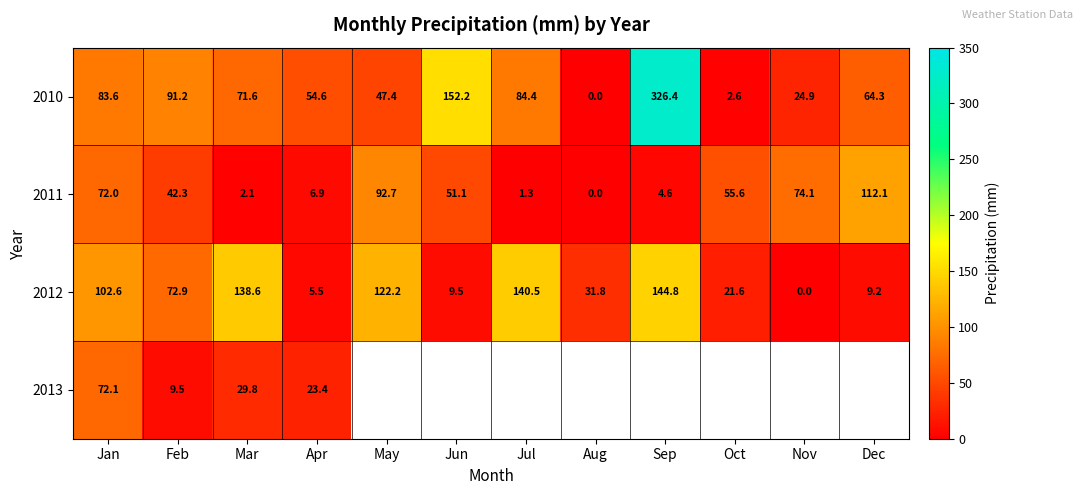

At which label does 2011 reach its peak?

Dec